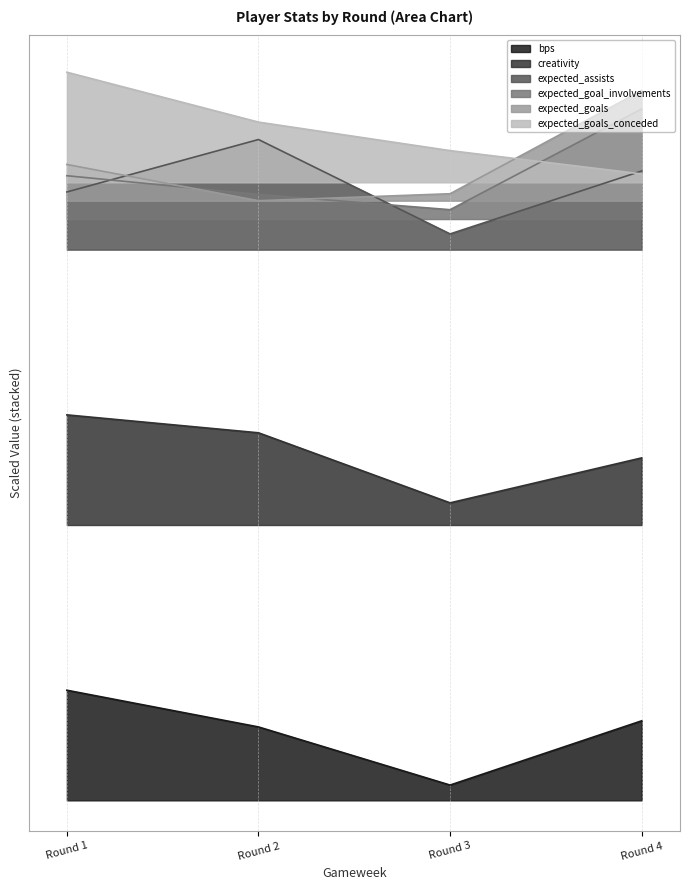

How many data points does each series have?

4